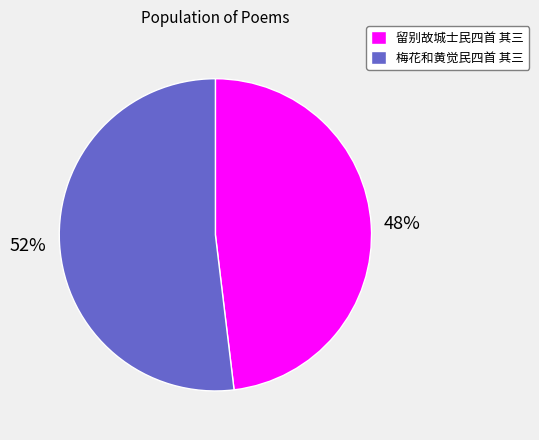

Between 梅花和黄觉民四首 其三 and 留别故城士民四首 其三, which is larger?

梅花和黄觉民四首 其三